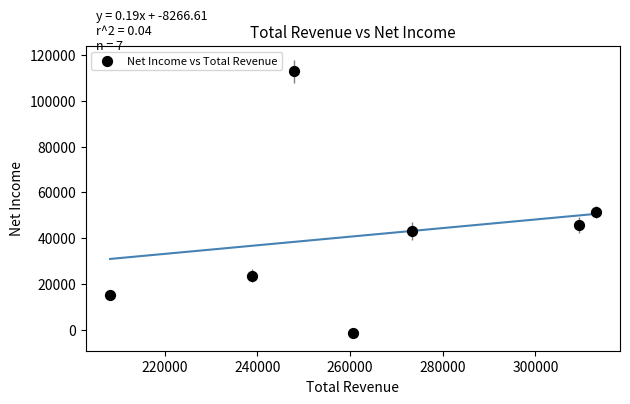

What is the average X value?

264443